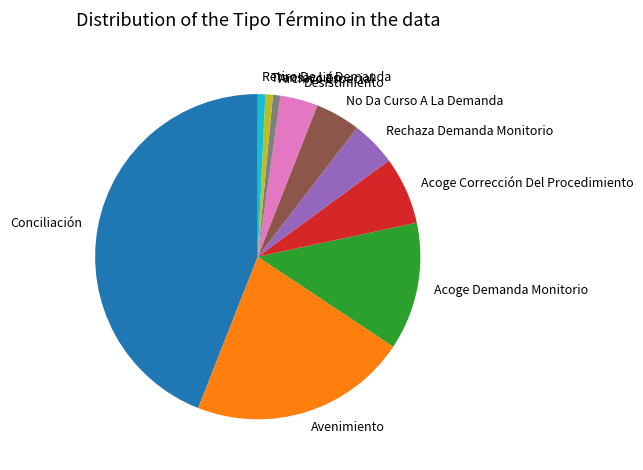

How many segments does this pie chart have?

10